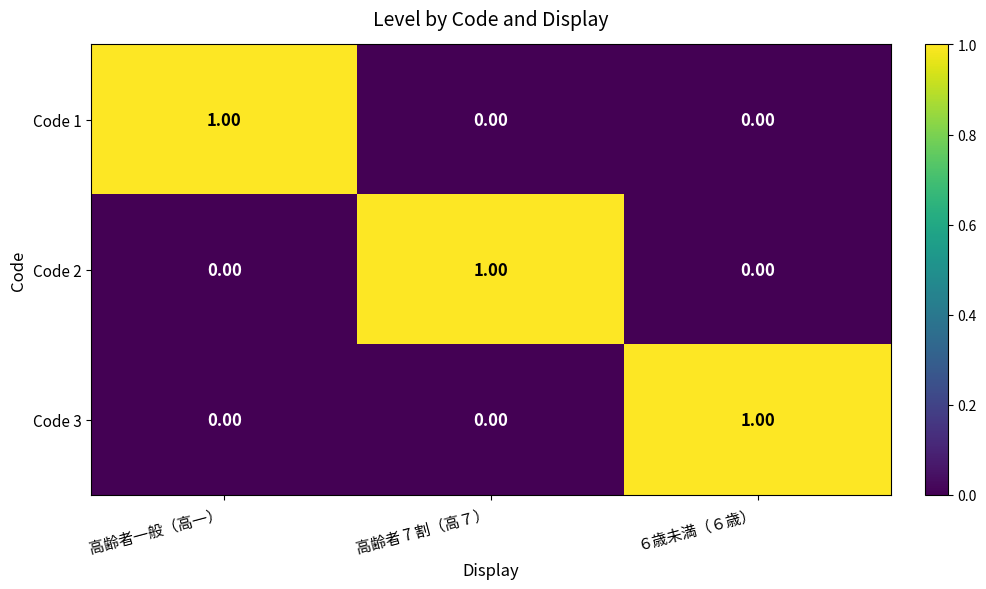

Is the value of Code 2 at 高齢者 7 割（高７） greater than the value of Code 3 at 高齢者一般（高一）?

Yes